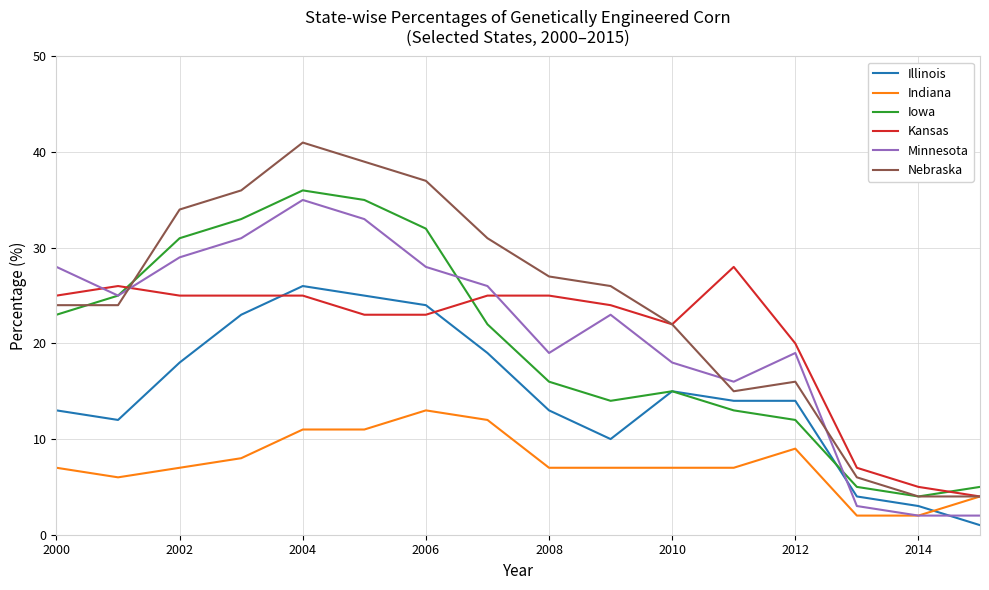

Which series has the widest spread of values?

Nebraska